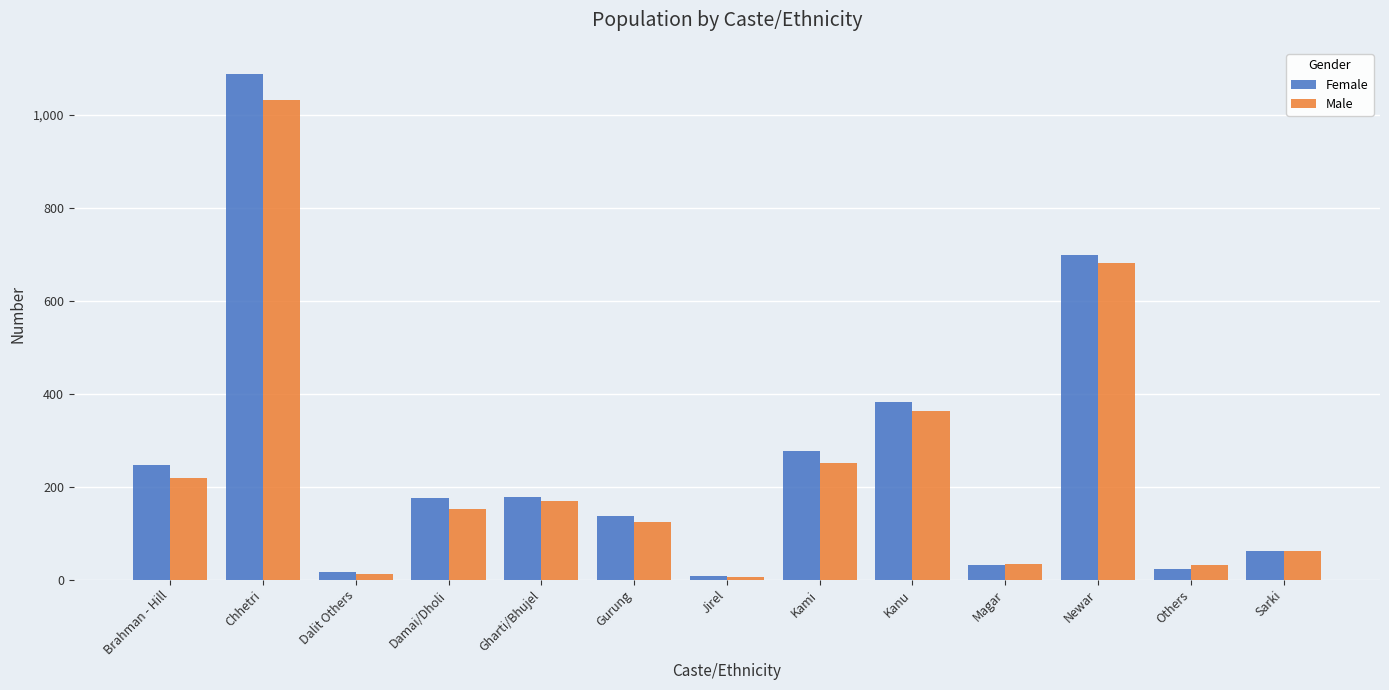

List the series in order of their peak value, highest first.

Female, Male